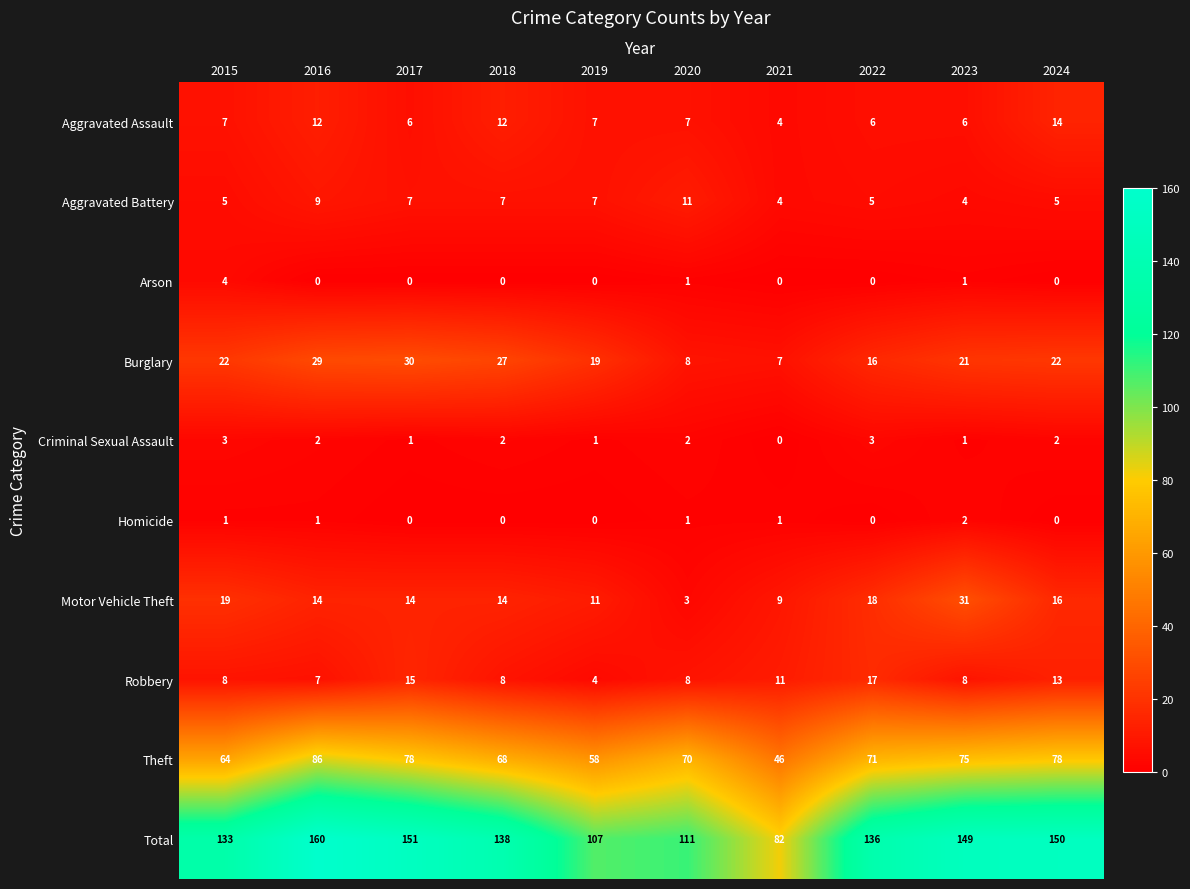

What is the difference between the second highest and second lowest values in the Aggravated Assault series?

6